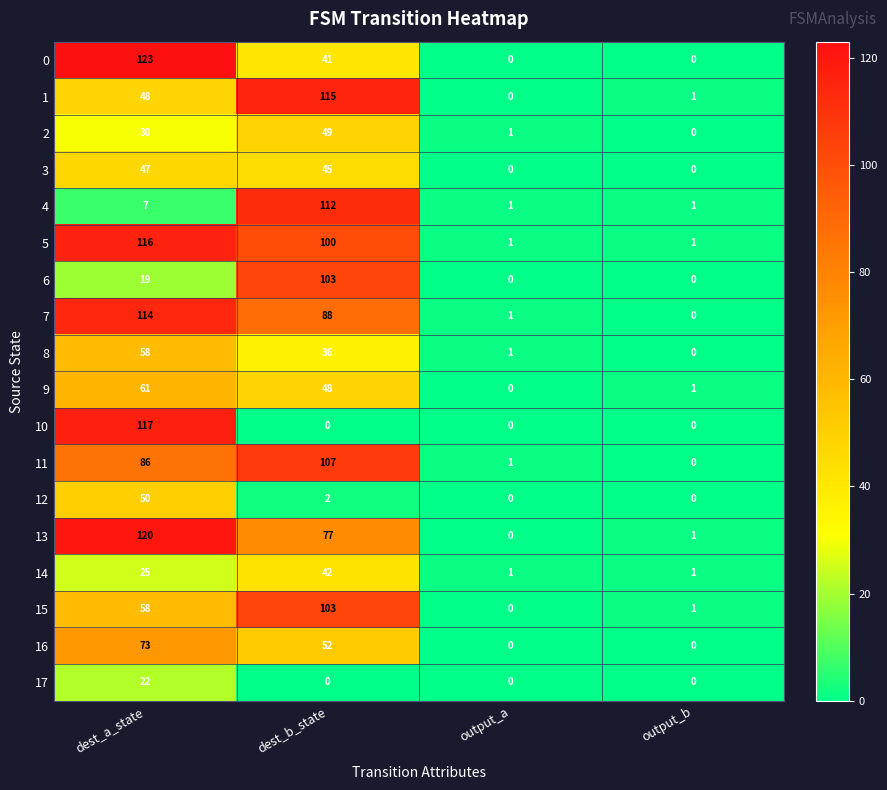

Count the number of categories in the chart.

4